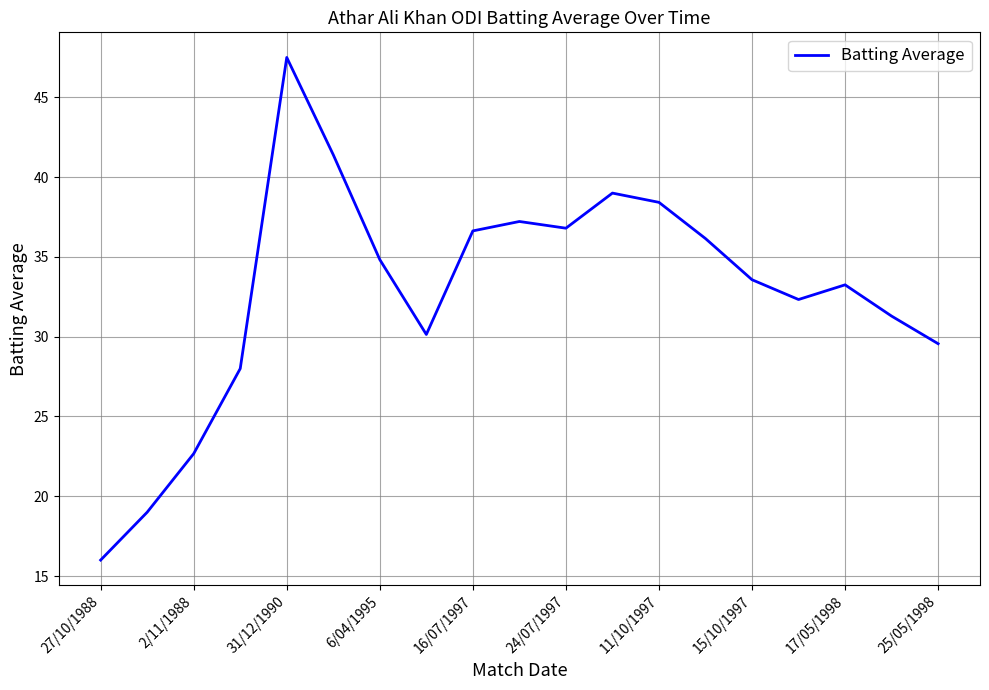

What is the minimum value shown in the chart?

16.0